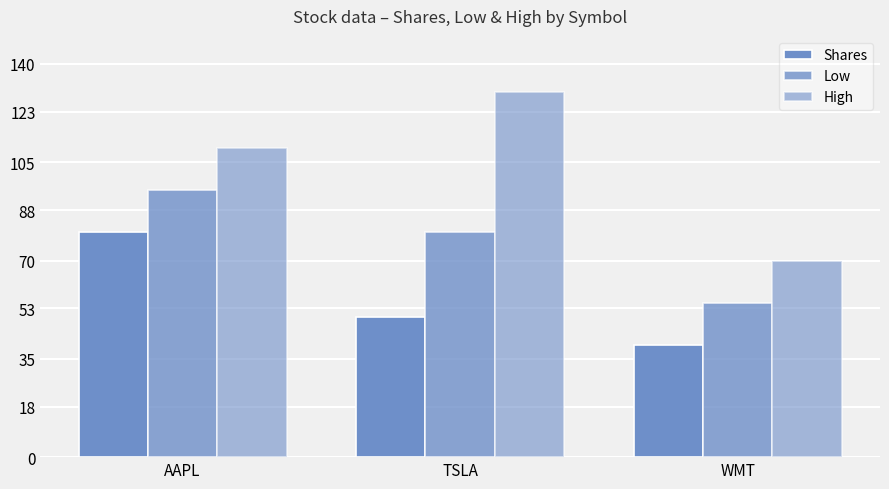

How many values in the Low series are below 80?

1